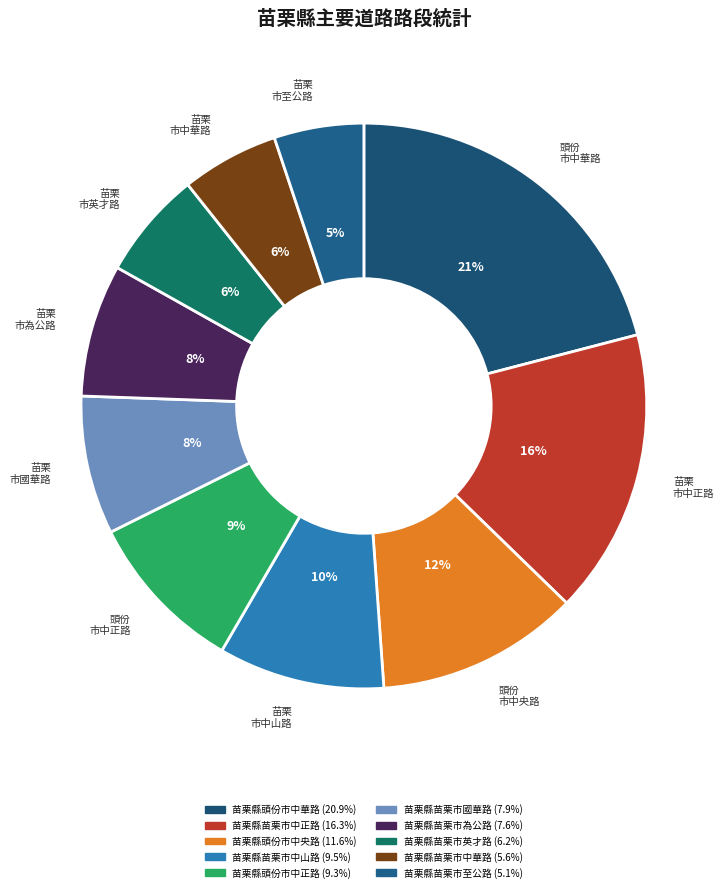

How many slices are in this pie chart?

10